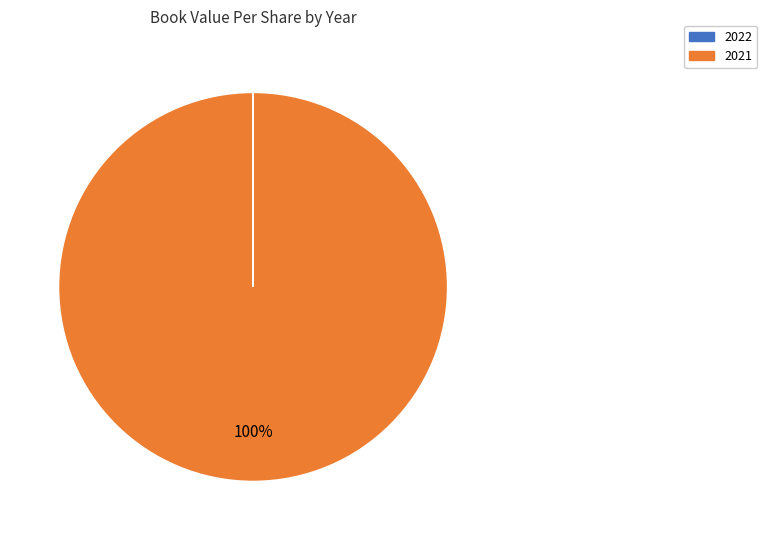

Is it true that 2021 is 100% of the pie?

True